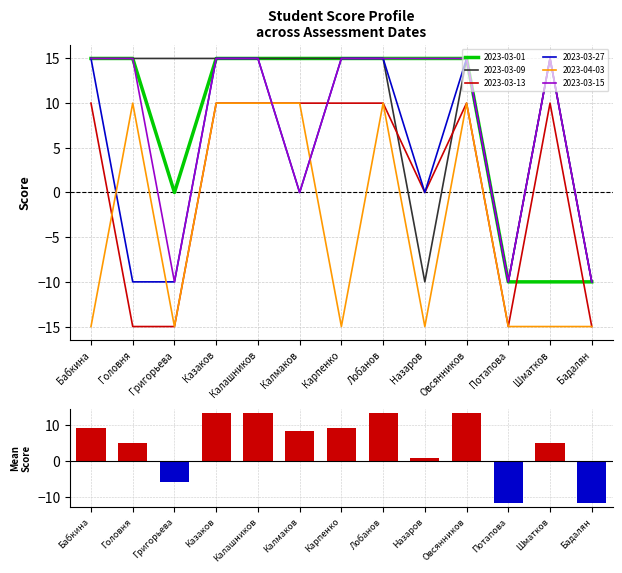

What is the difference between the second highest and minimum values in the 2023-03-09 series?

25